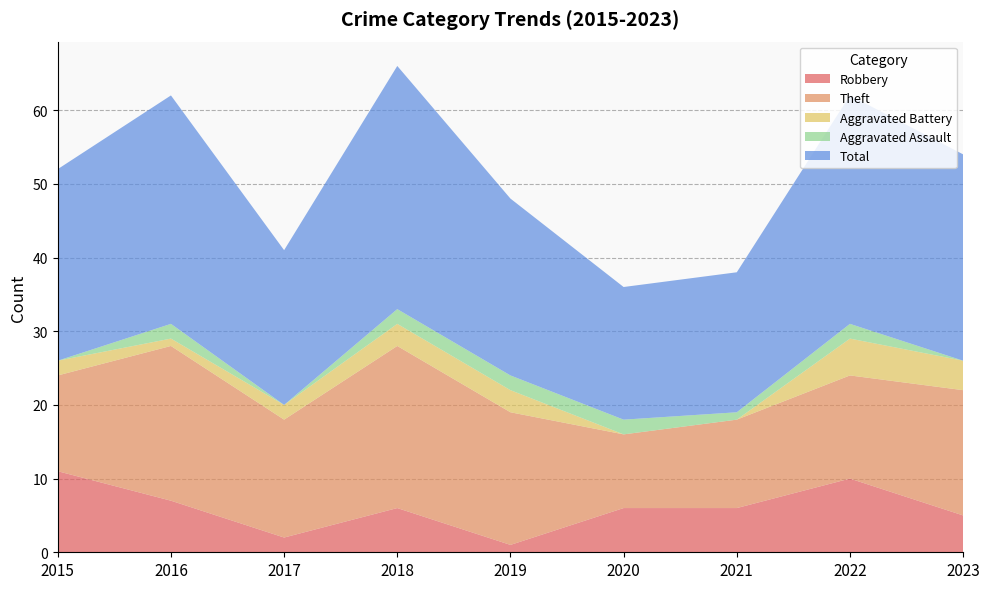

Reading right to left, transcribe all the data shown in this chart.

Robbery: 2023=5	2022=10	2021=6	2020=6	2019=1	2018=6	2017=2	2016=7	2015=11
Theft: 2023=17	2022=14	2021=12	2020=10	2019=18	2018=22	2017=16	2016=21	2015=13
Aggravated Battery: 2023=4	2022=5	2021=0	2020=0	2019=3	2018=3	2017=2	2016=1	2015=2
Aggravated Assault: 2023=0	2022=2	2021=1	2020=2	2019=2	2018=2	2017=0	2016=2	2015=0
Total: 2023=28	2022=31	2021=19	2020=18	2019=24	2018=33	2017=21	2016=31	2015=26